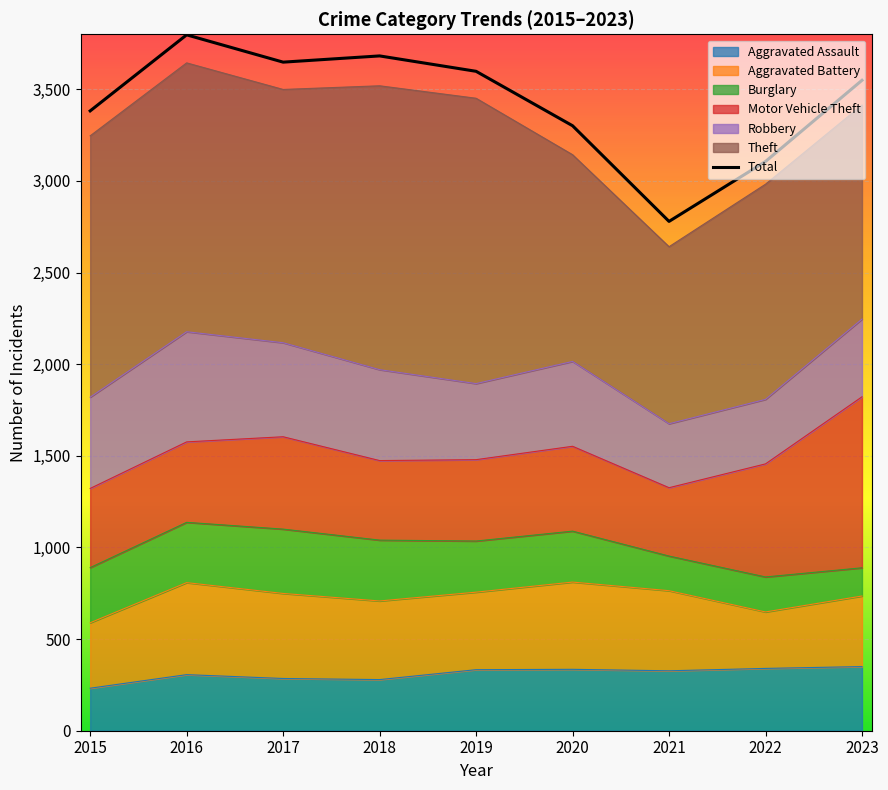

Rank the categories by value from lowest to highest.

2021, 2022, 2020, 2015, 2023, 2019, 2017, 2018, 2016